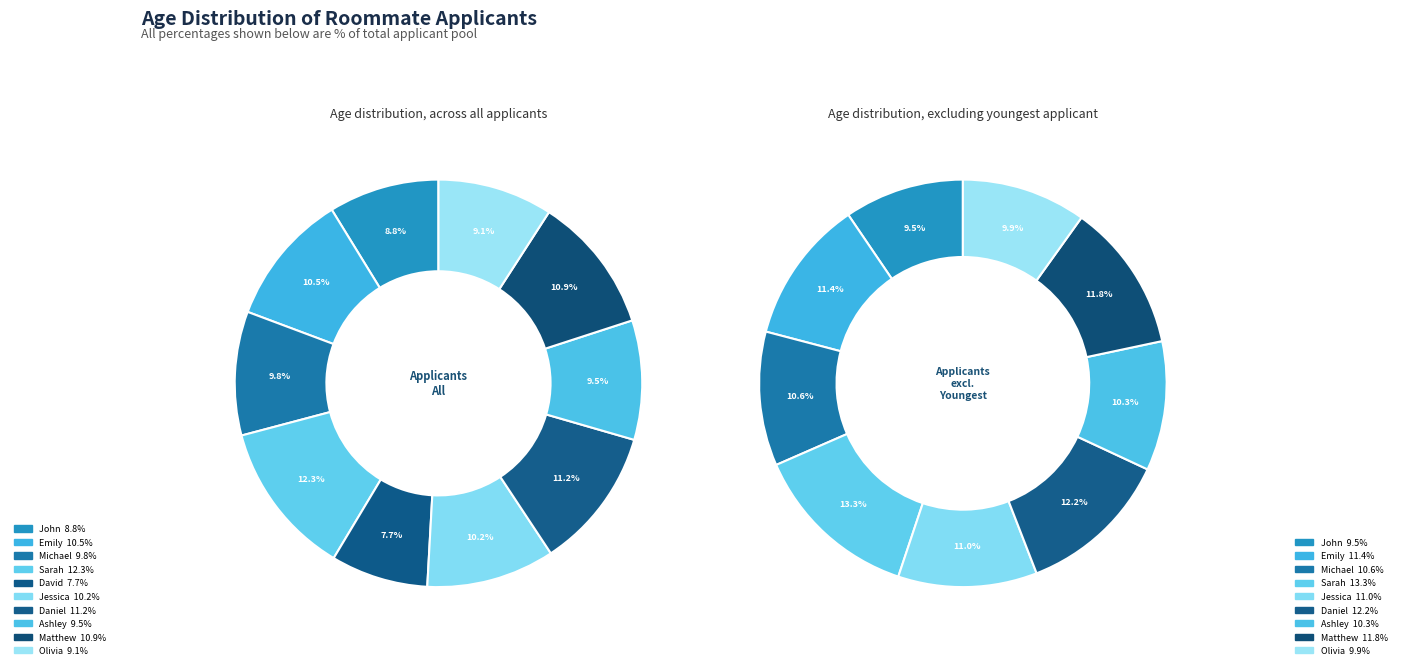

To the nearest percent, what is the combined percentage of Ashley and Daniel?

21%